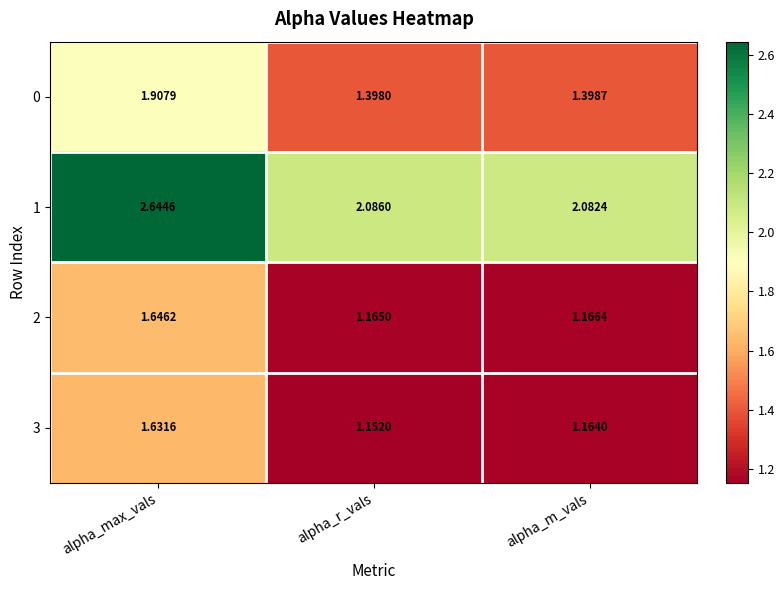

Rank the series by their maximum value, from highest to lowest.

1, 0, 2, 3